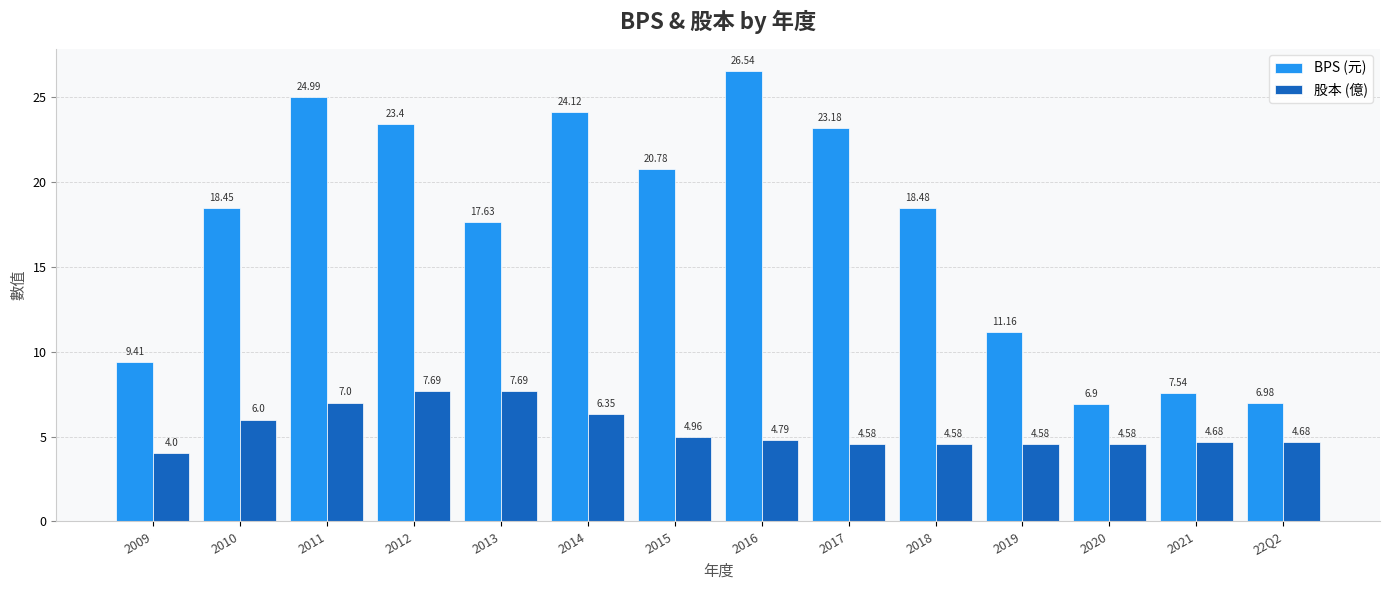

What is the maximum value for BPS (元)?

26.5